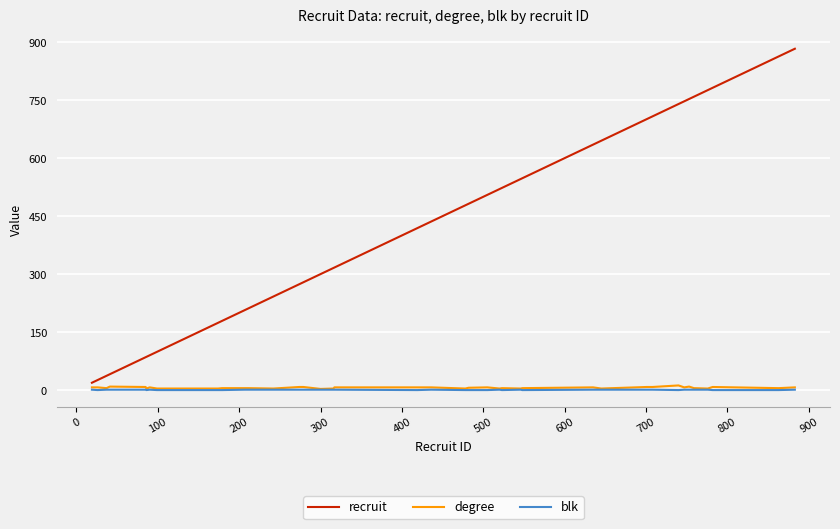

What is the greatest value displayed?

883